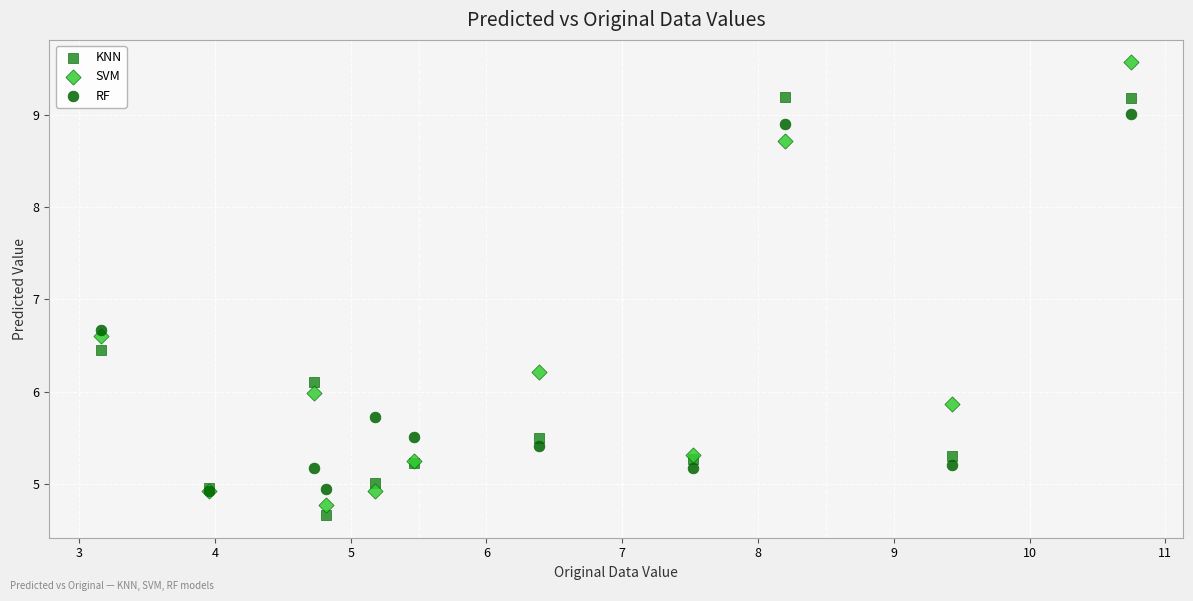

Across all series, what Y value is closest to 7?

6.7